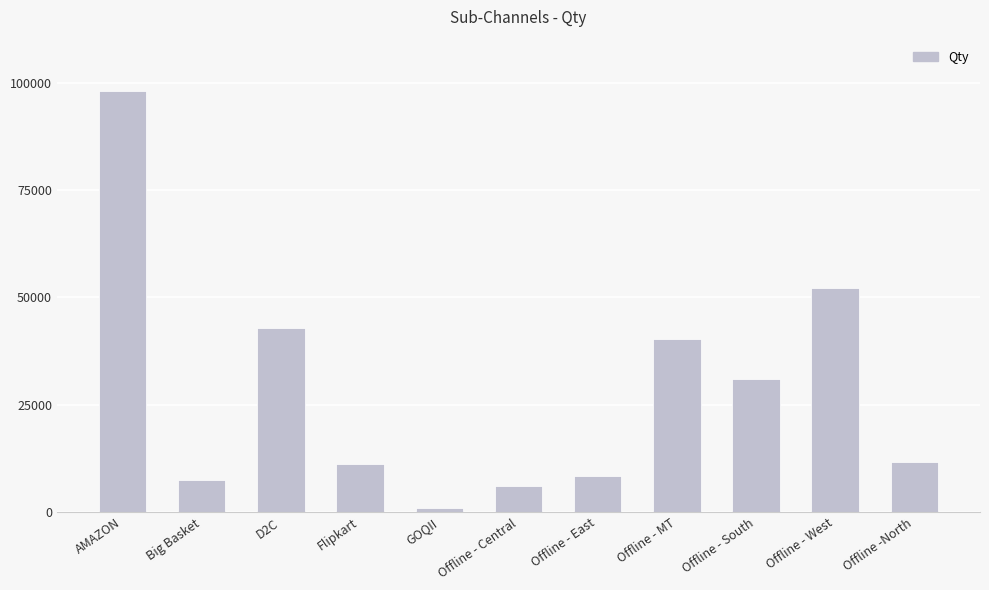

What is the average value?

28162